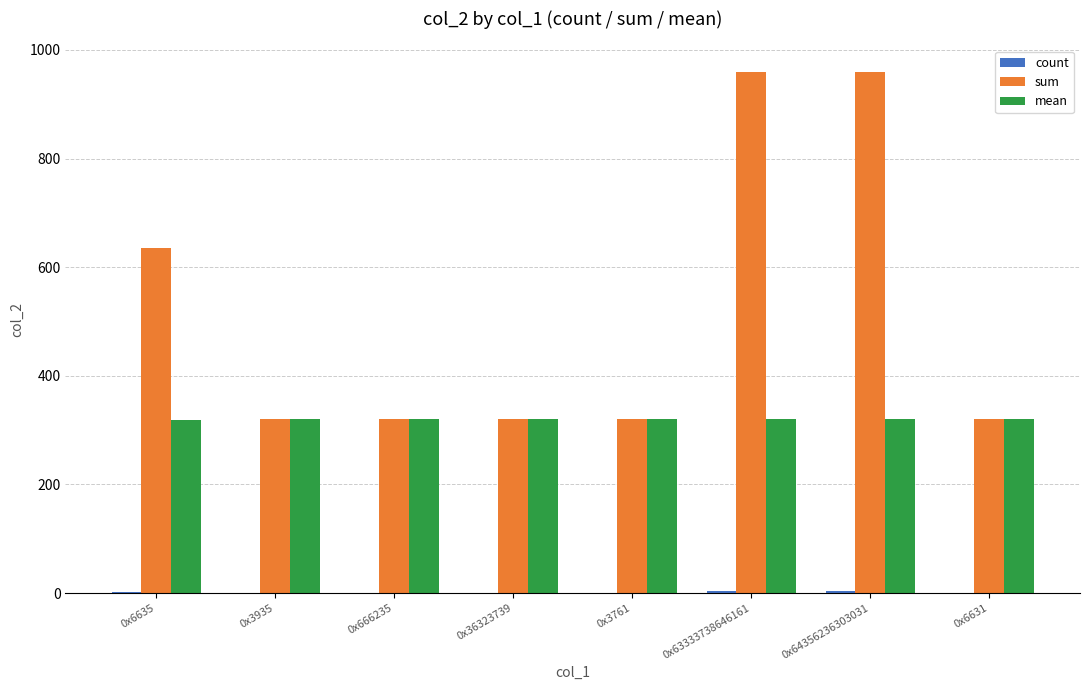

What is the maximum value shown in the chart?

960